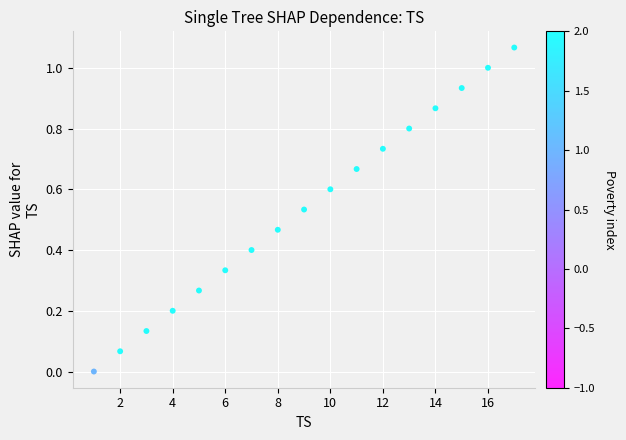

What is the range of X values (max minus min)?

16.0